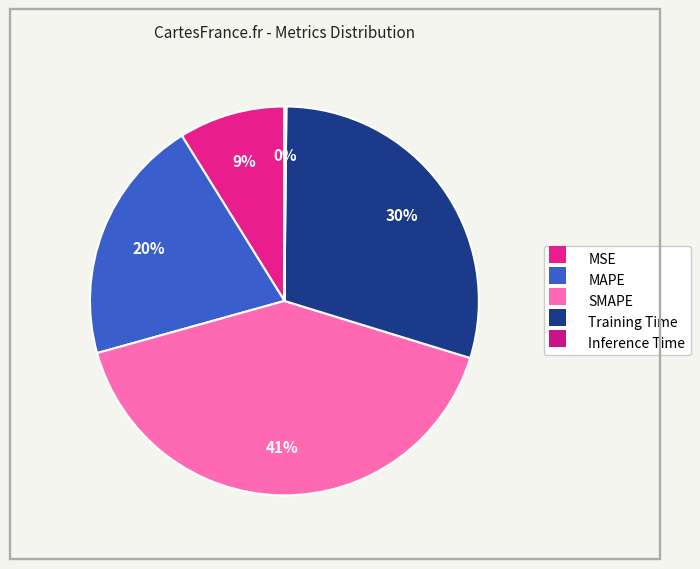

The MAPE slice represents 20% of the pie. True or false?

True